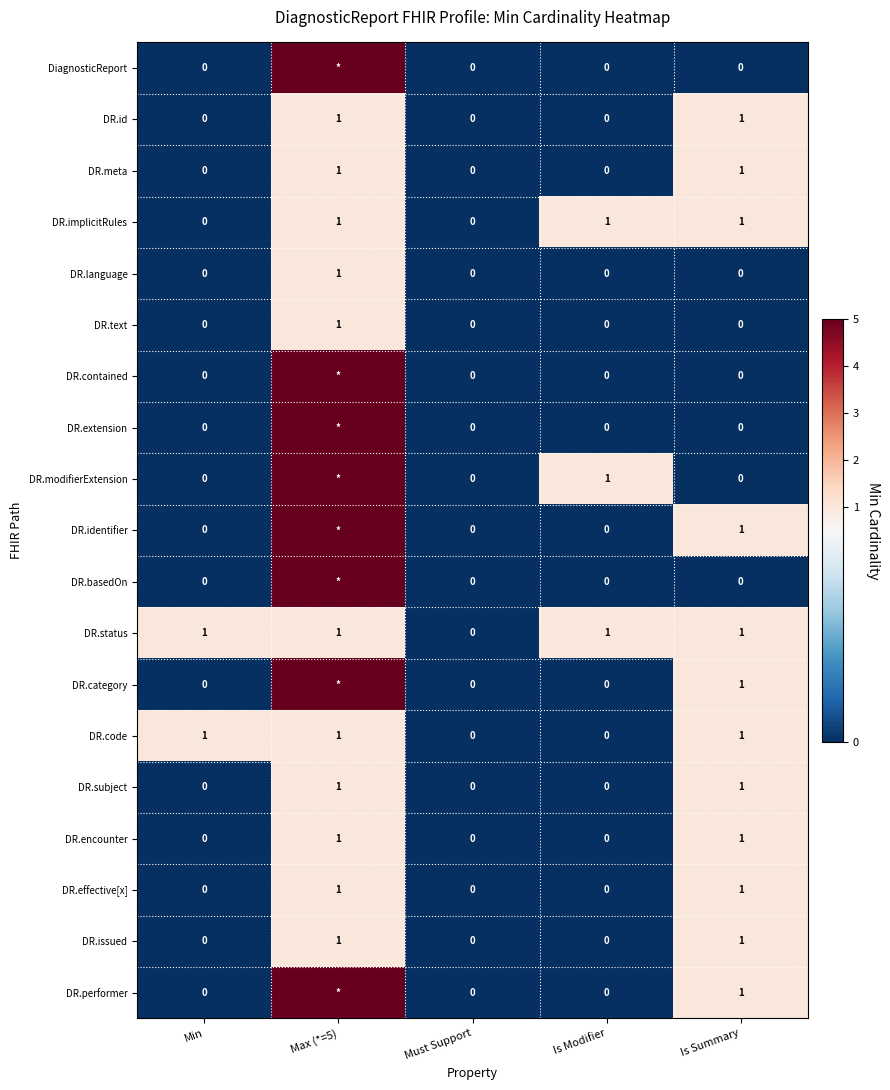

The DR.language series shows 1 at Is Summary. True or false?

False